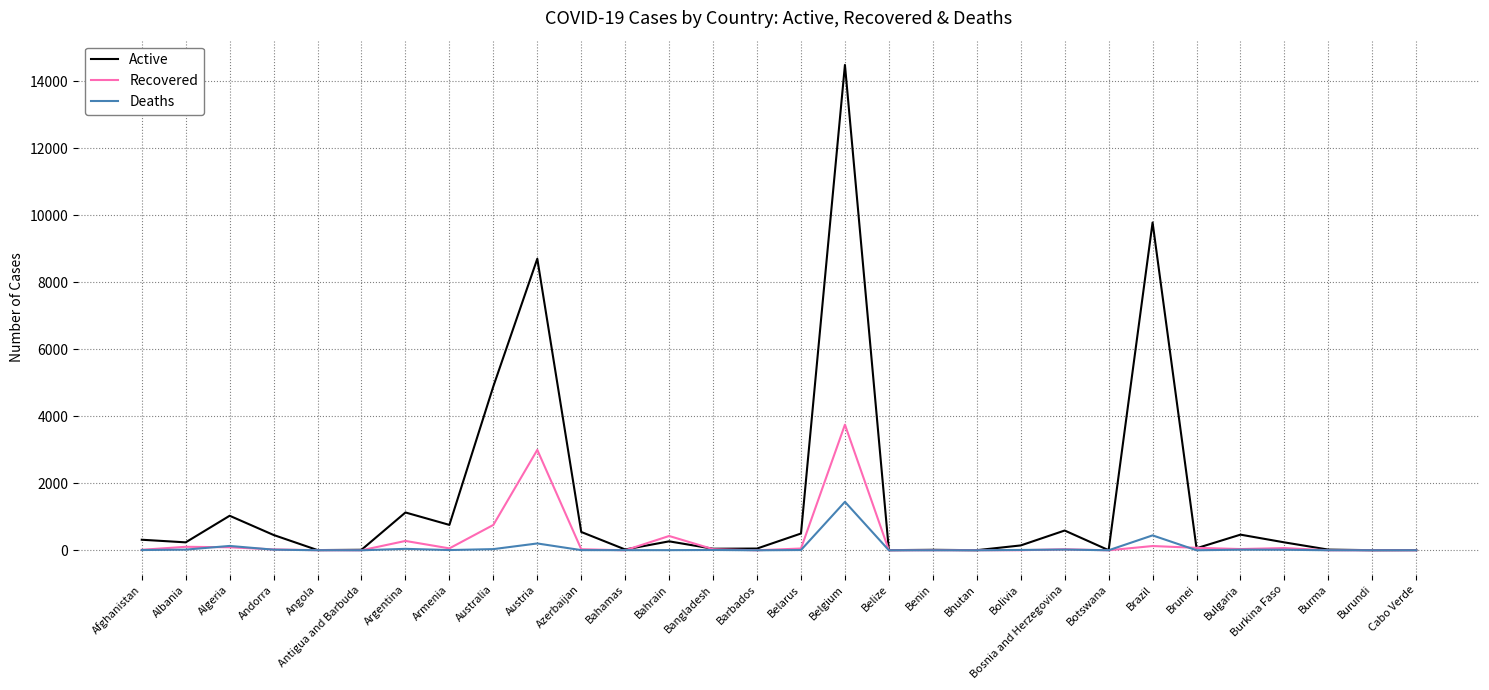

True or false: Recovered and Active cross at least once.

True